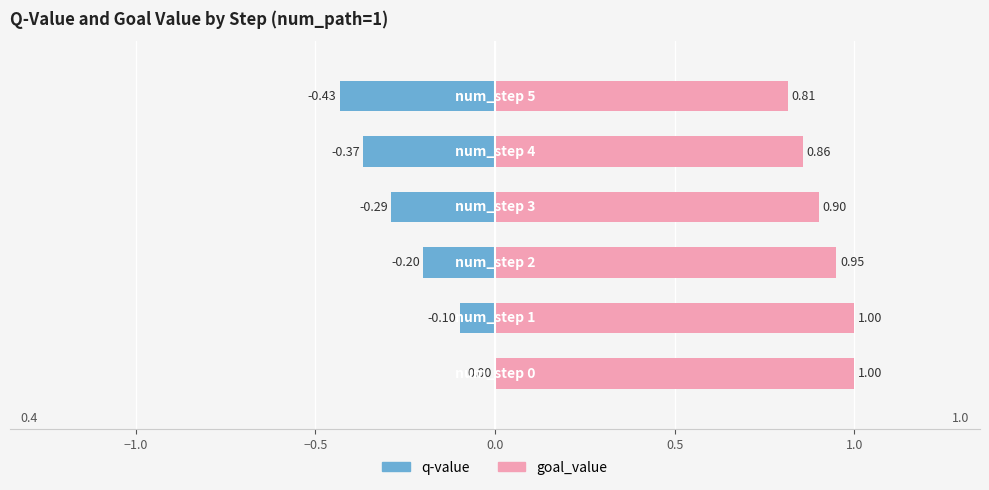

Reading left to right, extract all data points from this chart.

q-value: 0.0	-0.1	-0.2	-0.3	-0.4	-0.4
goal_value: 1.0	1.0	0.9	0.9	0.9	0.8